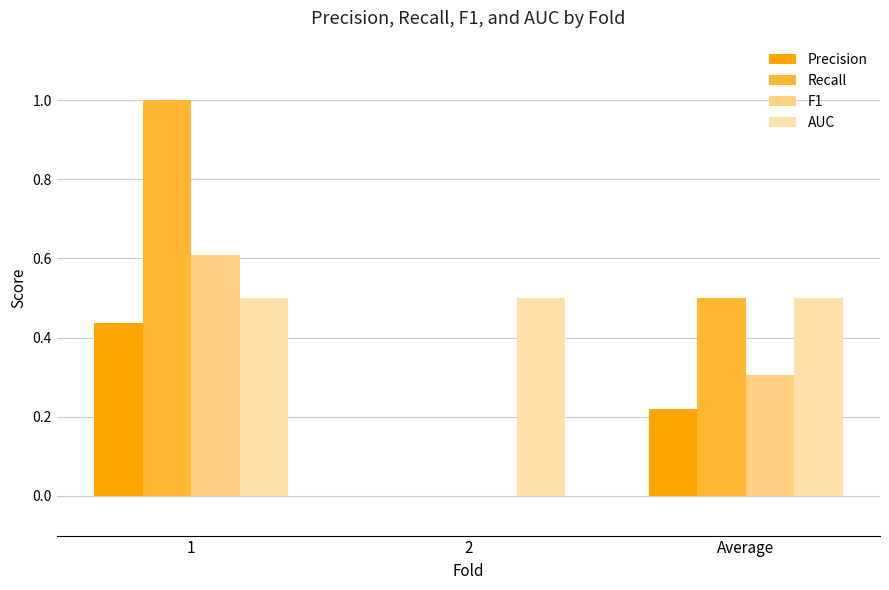

Which series changed the most between 1 and 2?

Recall